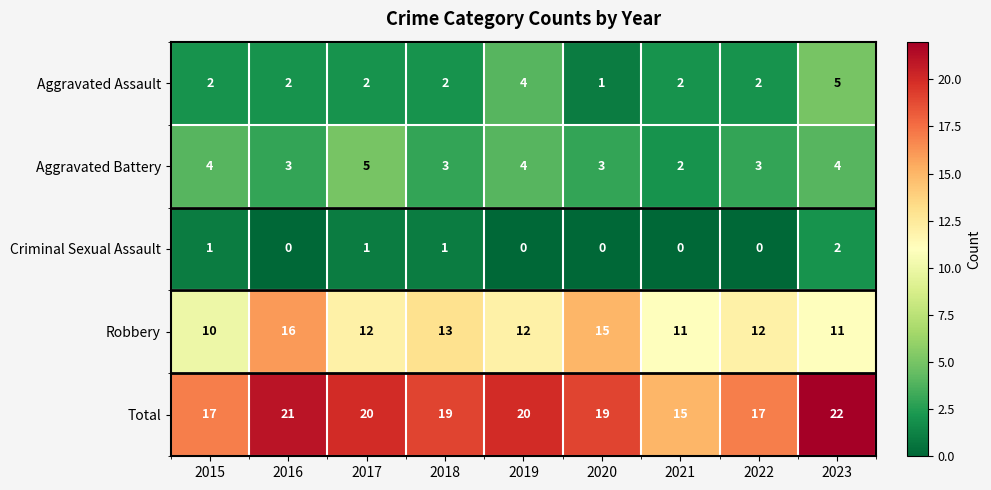

How many data points does each series have?

9